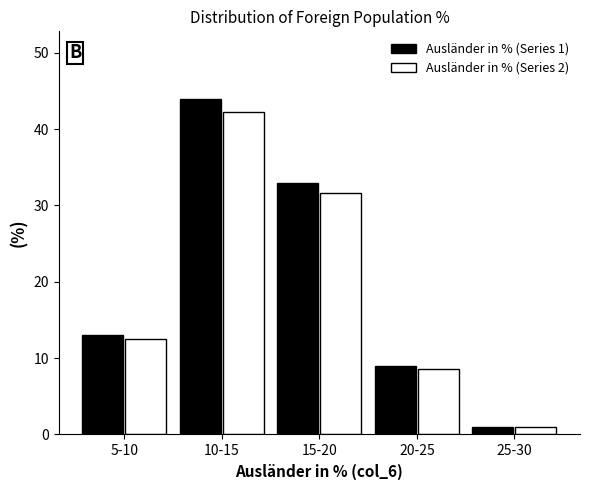

Reading left to right, extract all data points from this chart.

Ausländer in % (Series 1): 13.0	44.0	33.0	9.0	1.0
Ausländer in % (Series 2): 12.5	42.2	31.7	8.6	1.0